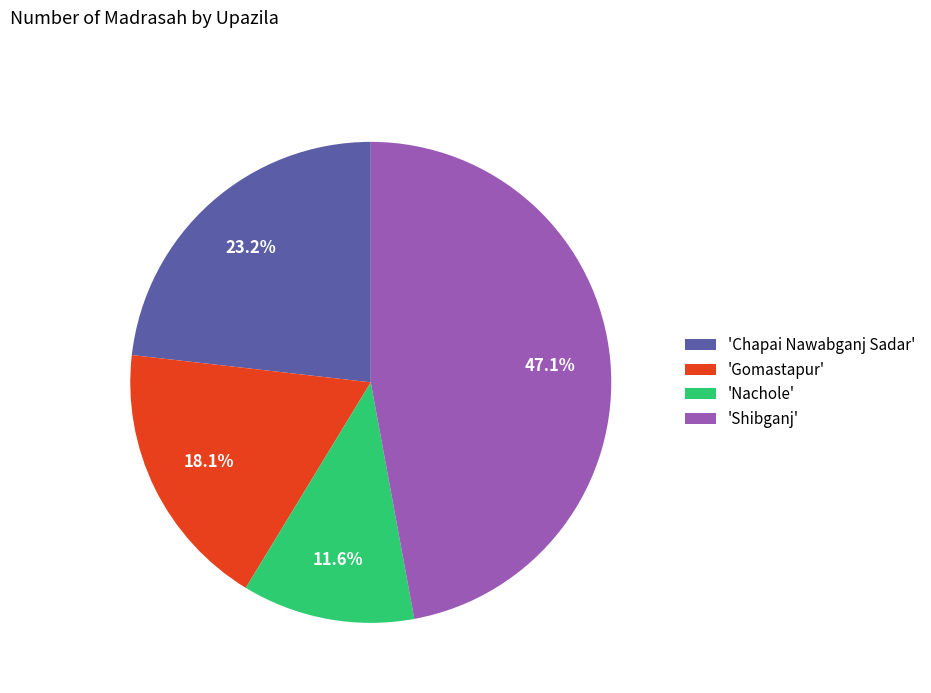

Does 'Gomastapur' represent more than half of the total?

No